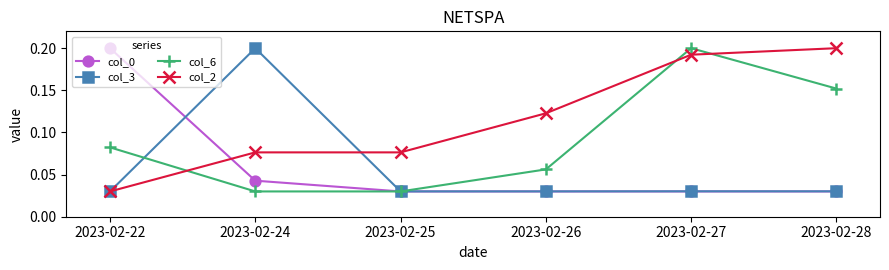

Which series has the largest total across all categories?

col_2